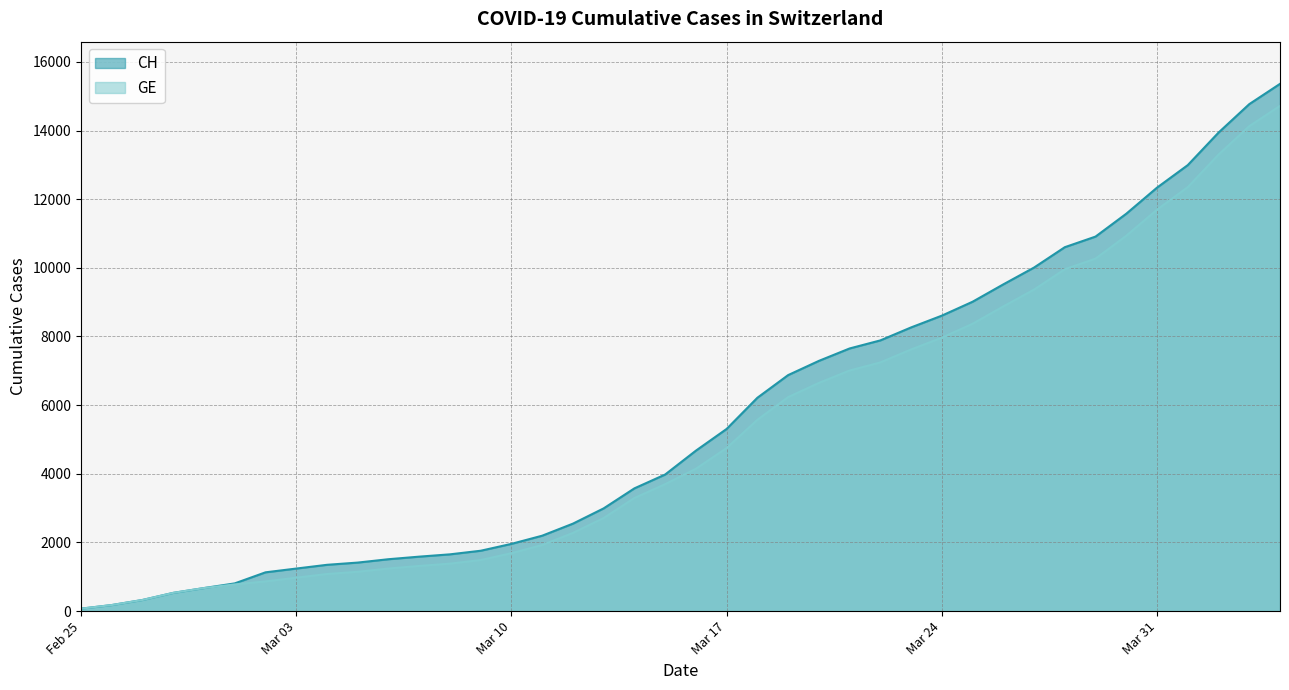

The CH series shows 15330 at Mar 24. True or false?

False